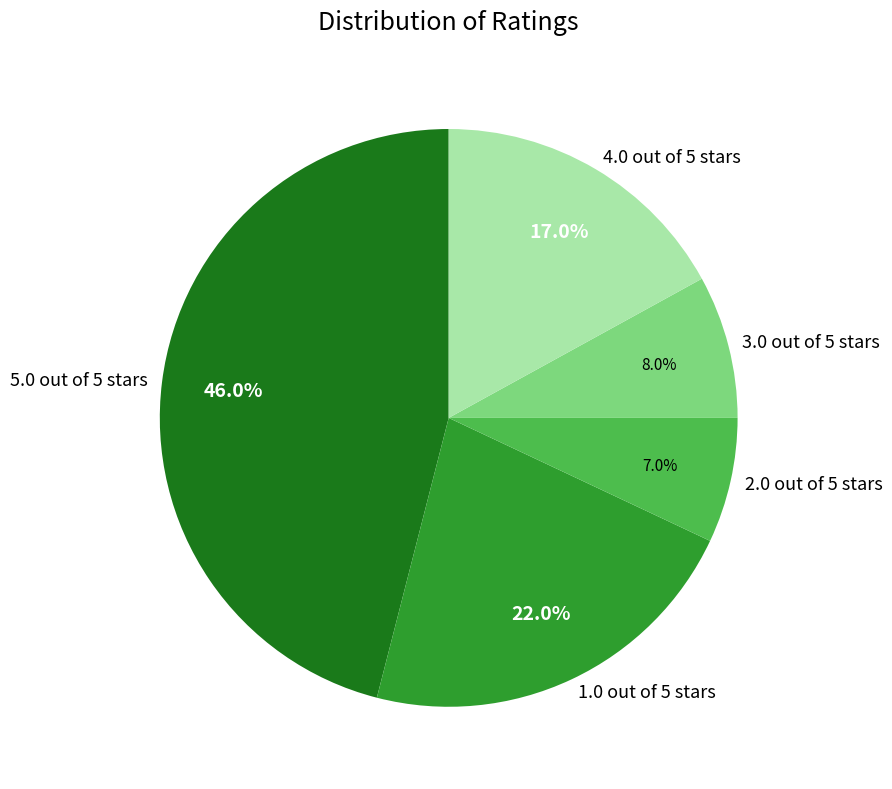

Which slice is the smallest?

2.0 out of 5 stars